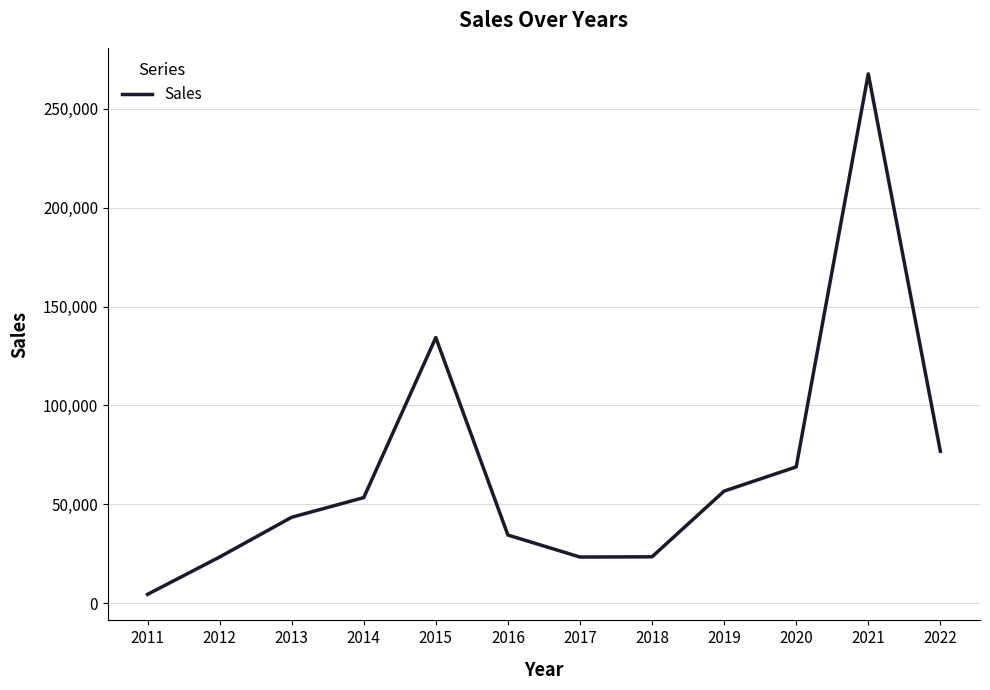

What is the sum of all values?

810939